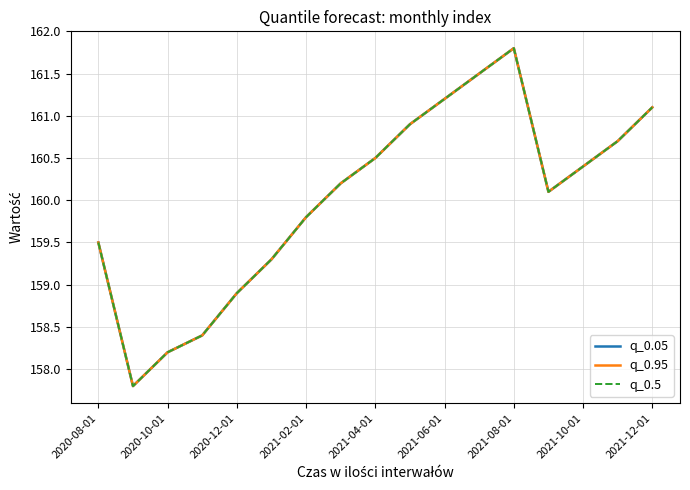

Does the chart display data point markers on the line(s)?

No